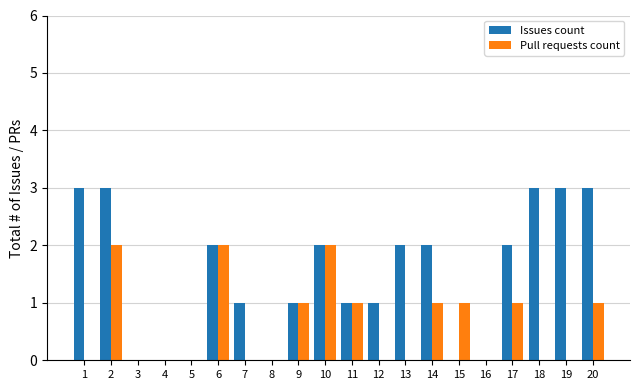

How many series are shown in this chart?

2